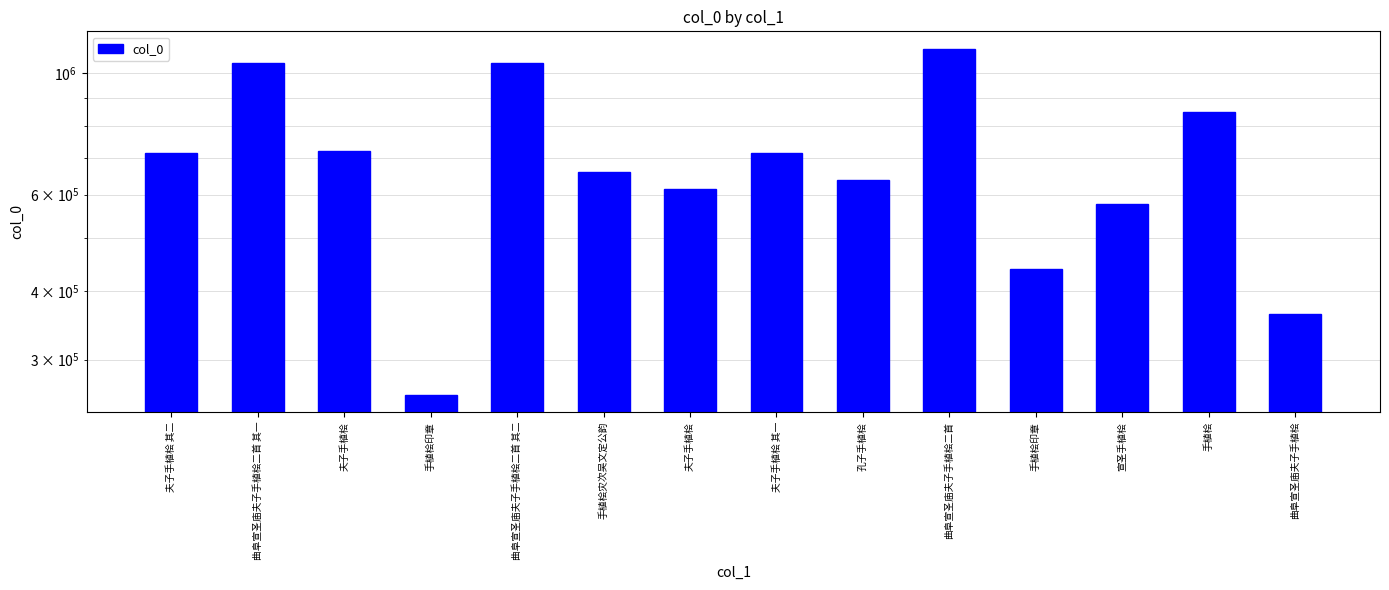

List the labels in order of value, largest first.

曲阜宣圣庙夫子手植桧二首, 曲阜宣圣庙夫子手植桧二首 其二, 曲阜宣圣庙夫子手植桧二首 其一, 手植桧, 夫子手植桧, 夫子手植桧 其二, 夫子手植桧 其一, 手植桧灾次吴文定公韵, 孔子手植桧, 夫子手植桧, 宣圣手植桧, 手植桧印章, 曲阜宣圣庙夫子手植桧, 手植桧印章